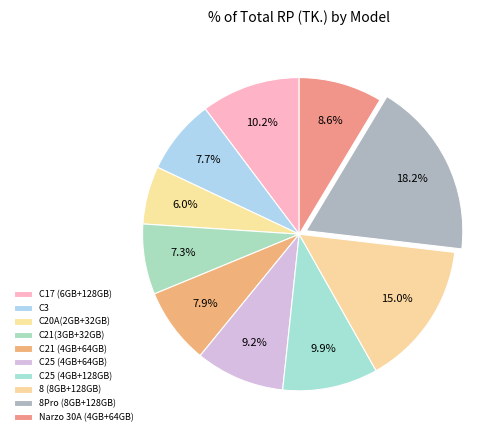

Count the number of slices in the pie.

10